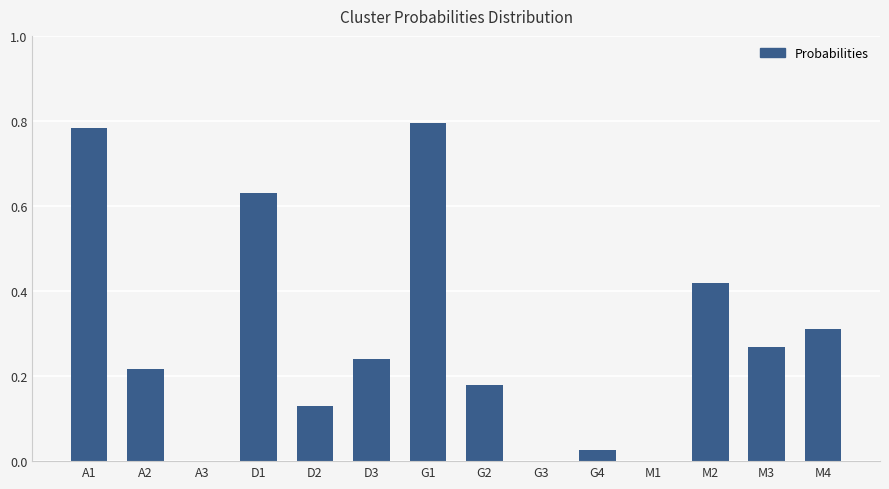

What is the sum of all values?

4.0